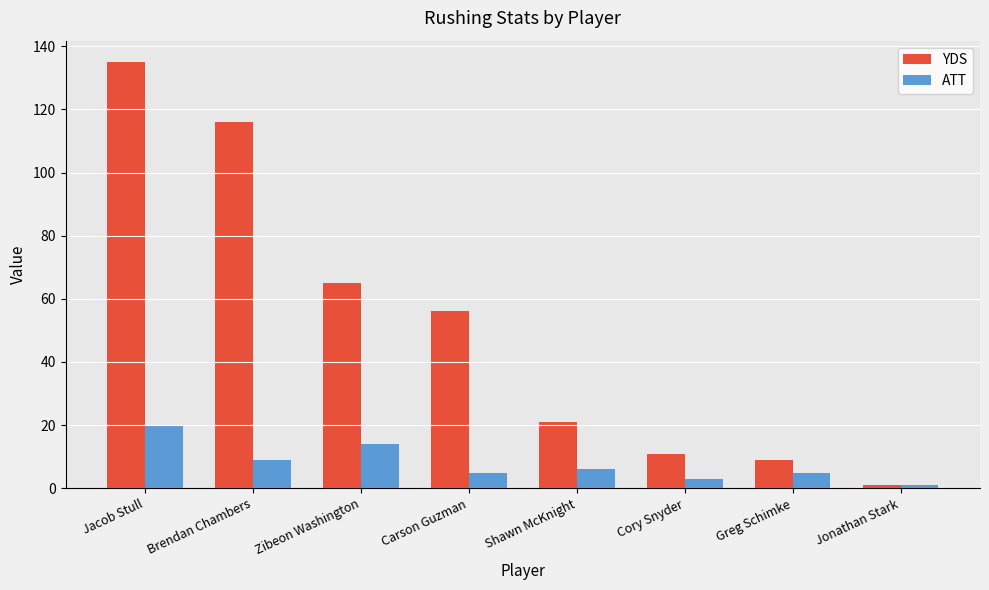

True or false: ATT has a value of 6 at Shawn McKnight.

True